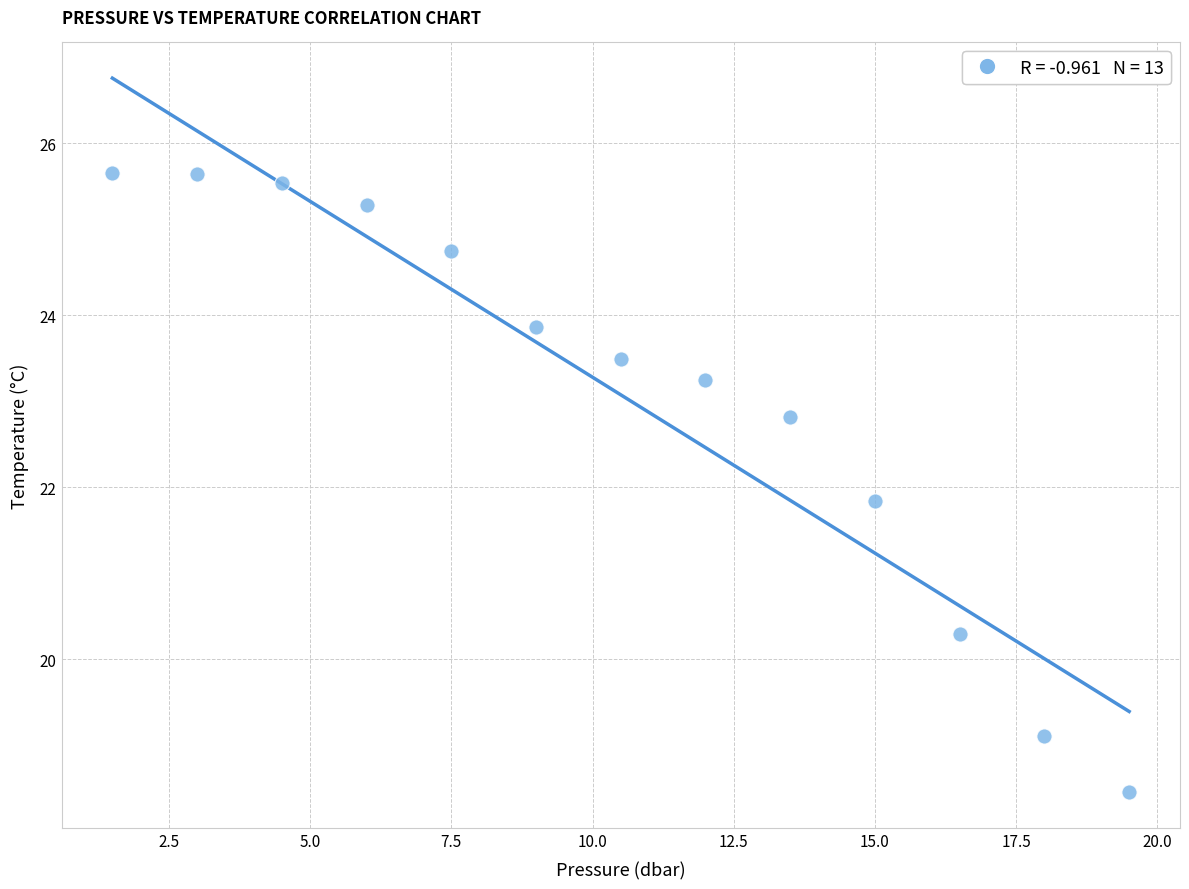

What Y value in the scatter plot is closest to 22?

21.8